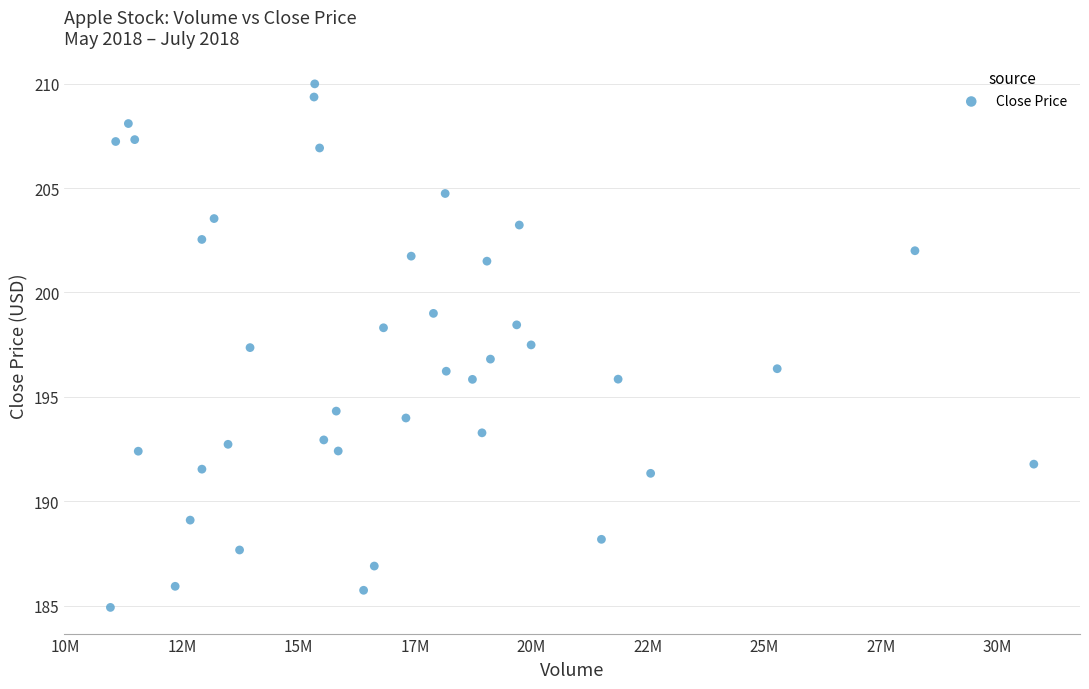

What is the range of X values (max minus min)?

19817500.0